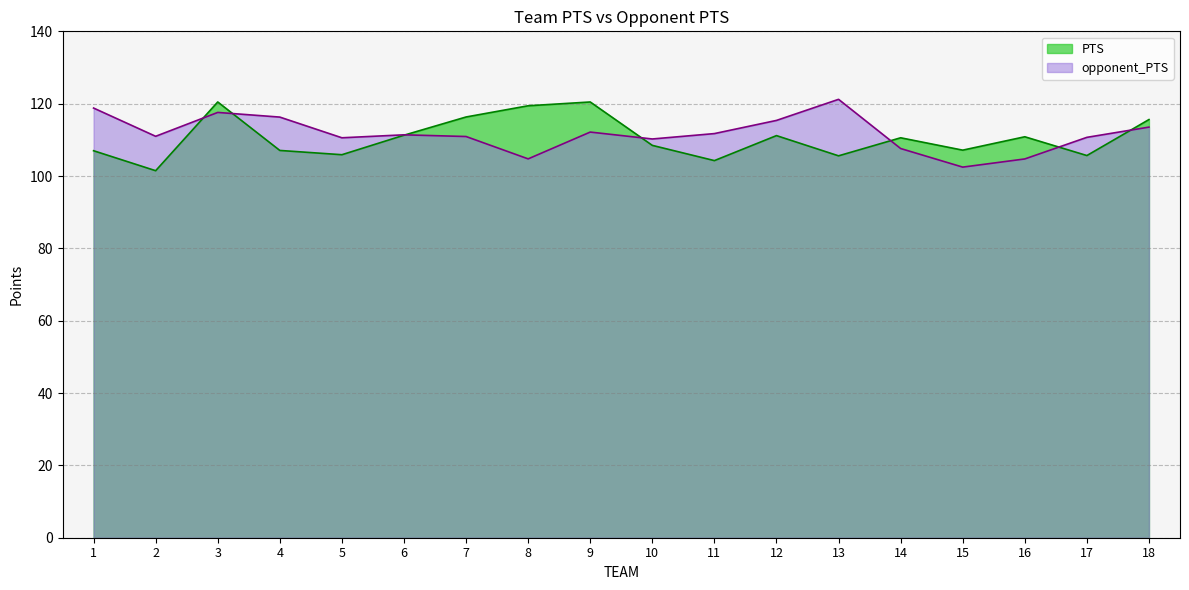

Between 11 and 15, which is larger?

15